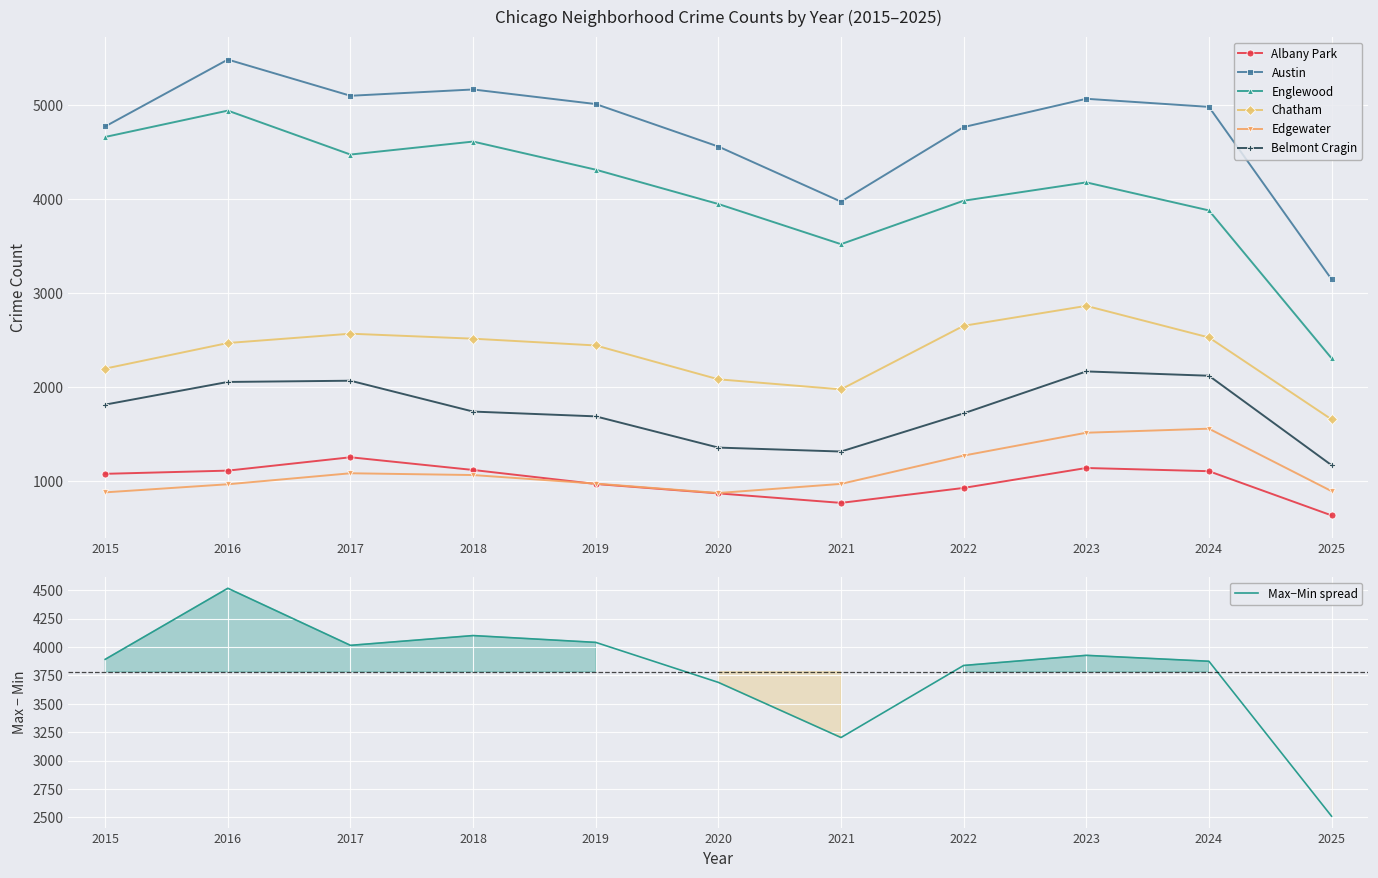

Rank the series at 2021 from lowest to highest value.

Albany Park, Edgewater, Belmont Cragin, Chatham, Englewood, Austin